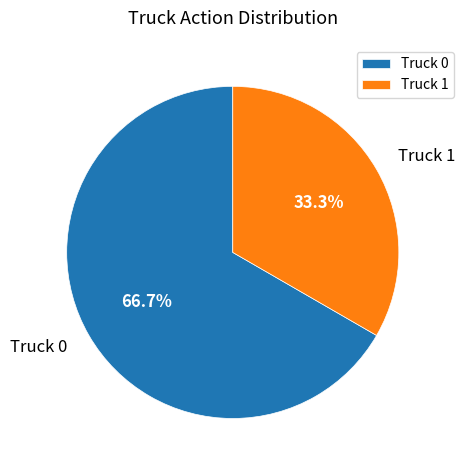

Which has a higher value, Truck 0 or Truck 1?

Truck 0